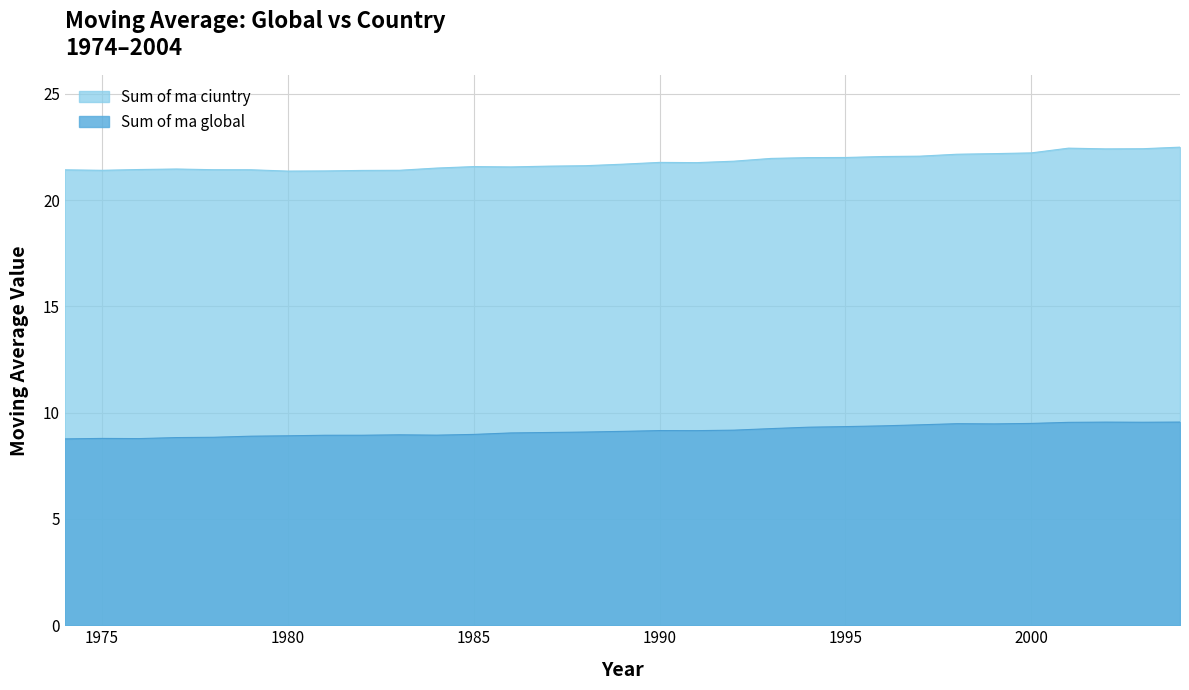

Does the chart display data point markers on the line(s)?

No